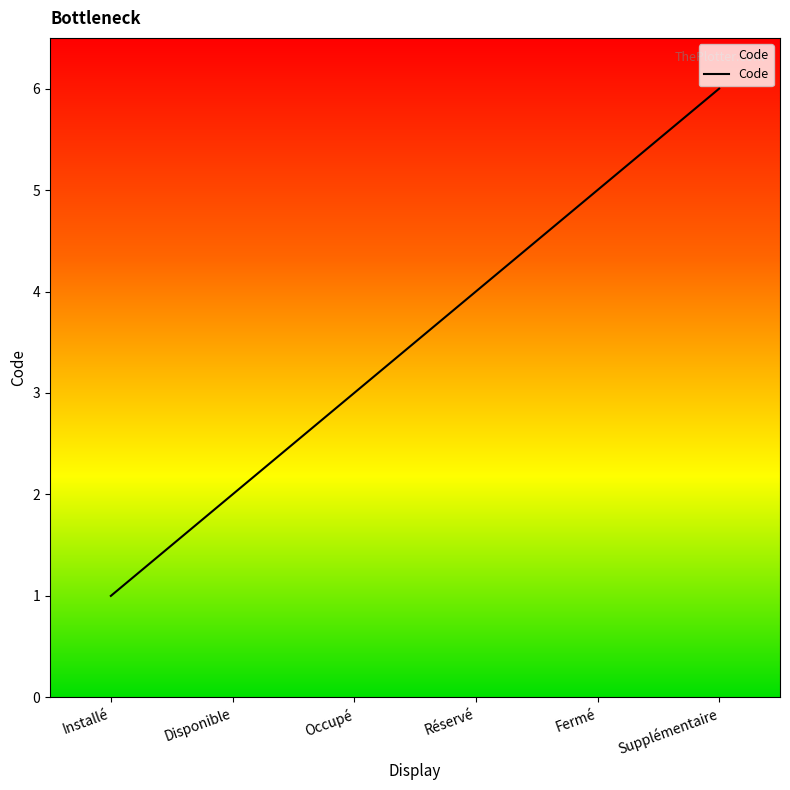

What is the difference between the second highest and second lowest values?

3